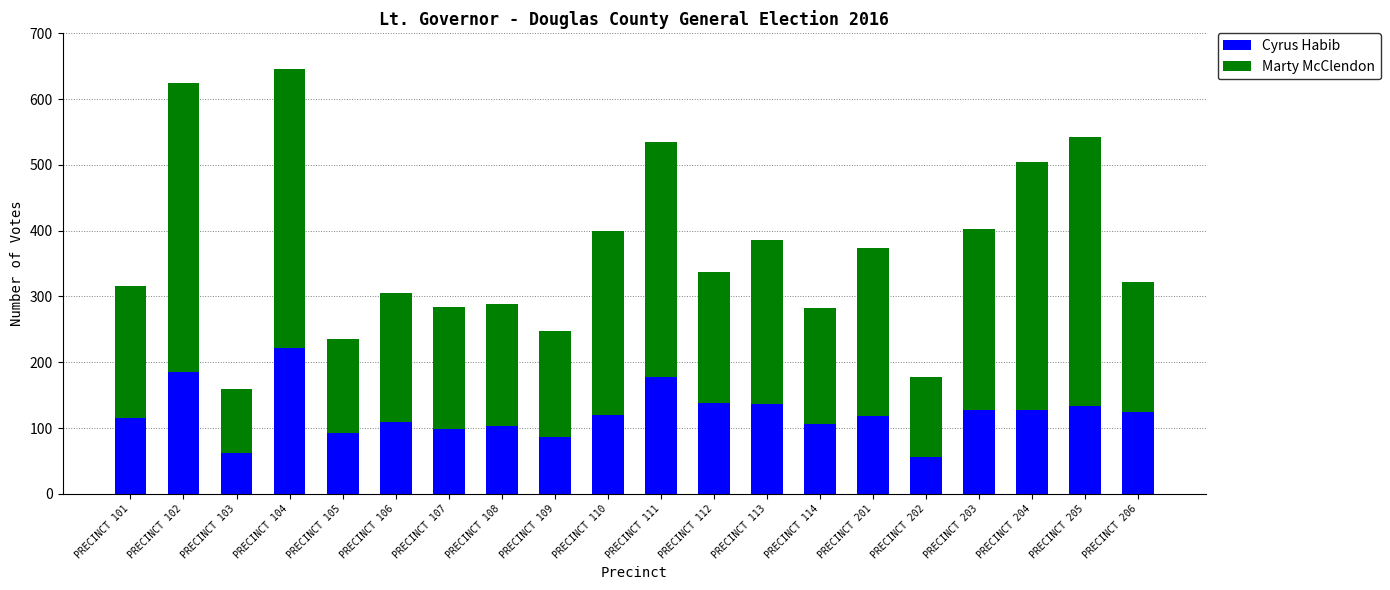

Is it true that Cyrus Habib equals 87 at PRECINCT 202?

False